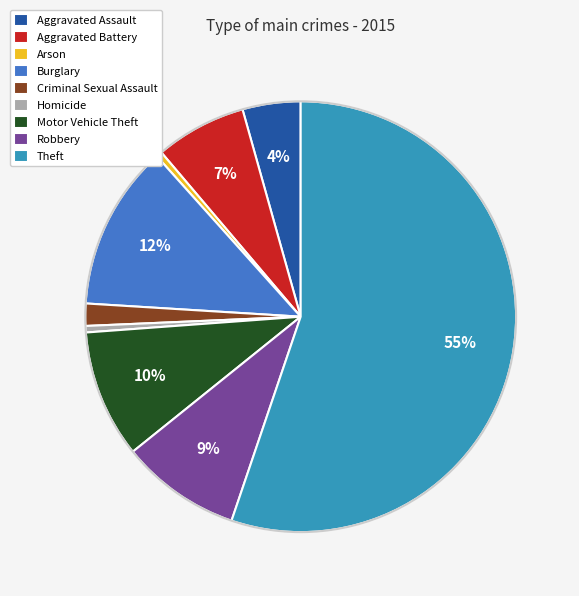

True or false: Theft accounts for 55% of the total.

True